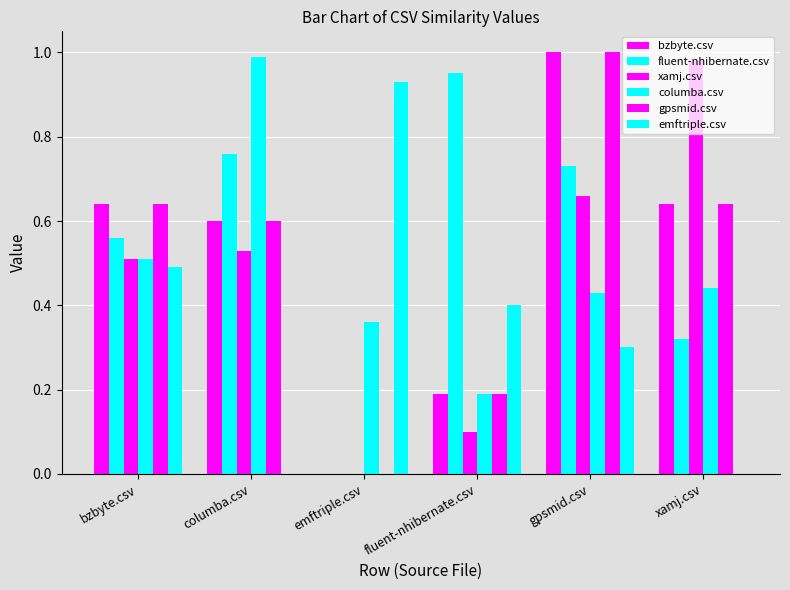

What is the sum of all fluent-nhibernate.csv values?

3.3